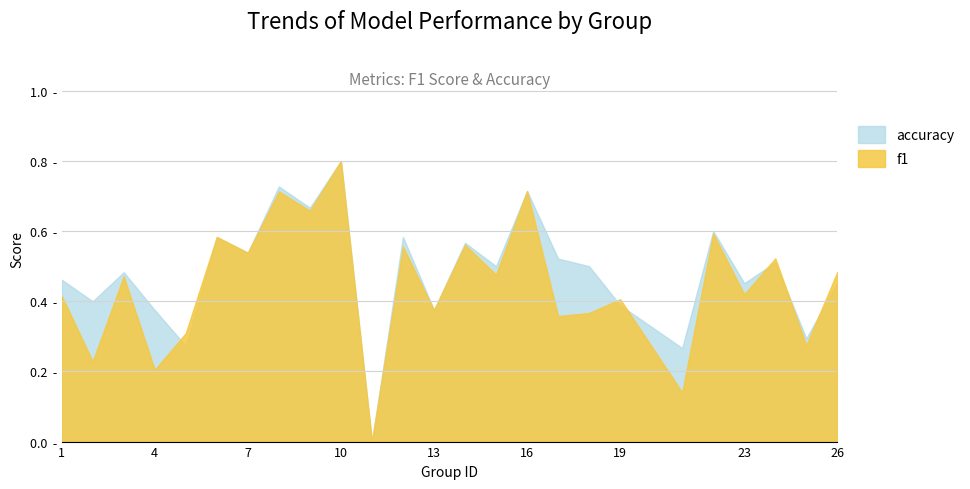

How many intersections are there between f1 and accuracy?

6